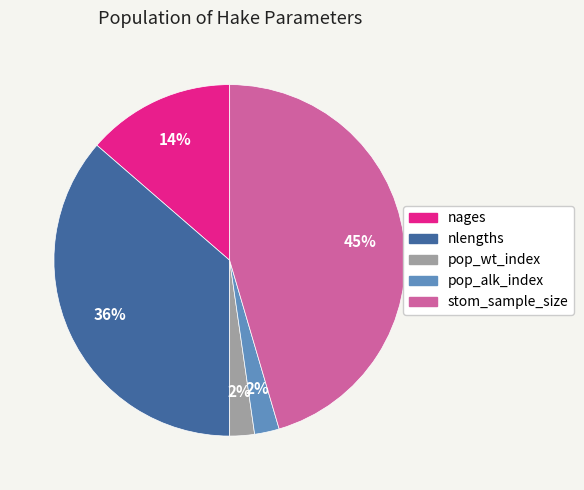

To the nearest percent, what is the average slice percentage?

20%